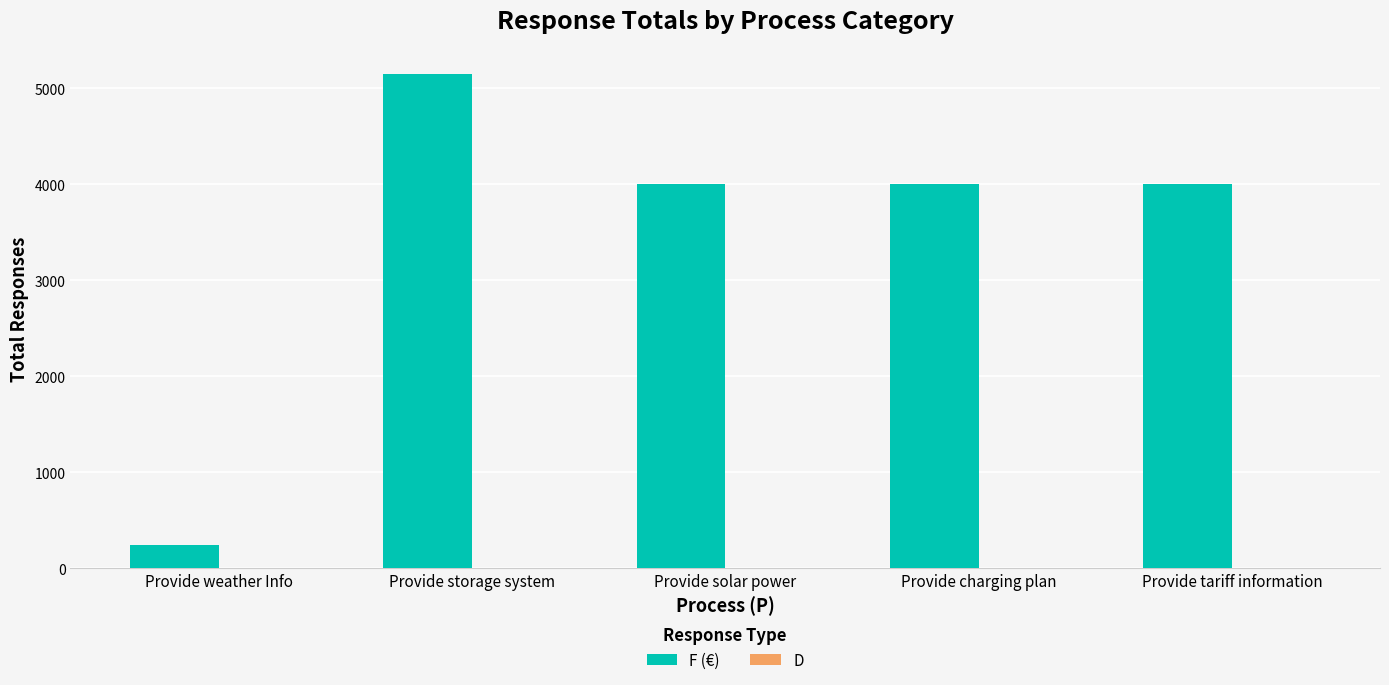

What is the change in value from Provide weather Info to Provide tariff information?

+3760